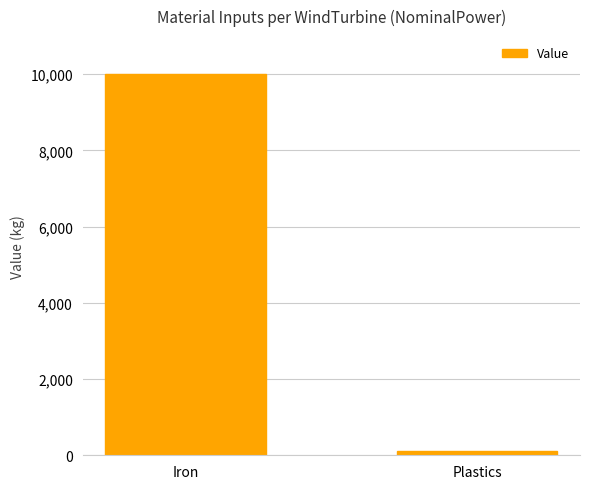

How many values are between 100 and 10000?

2